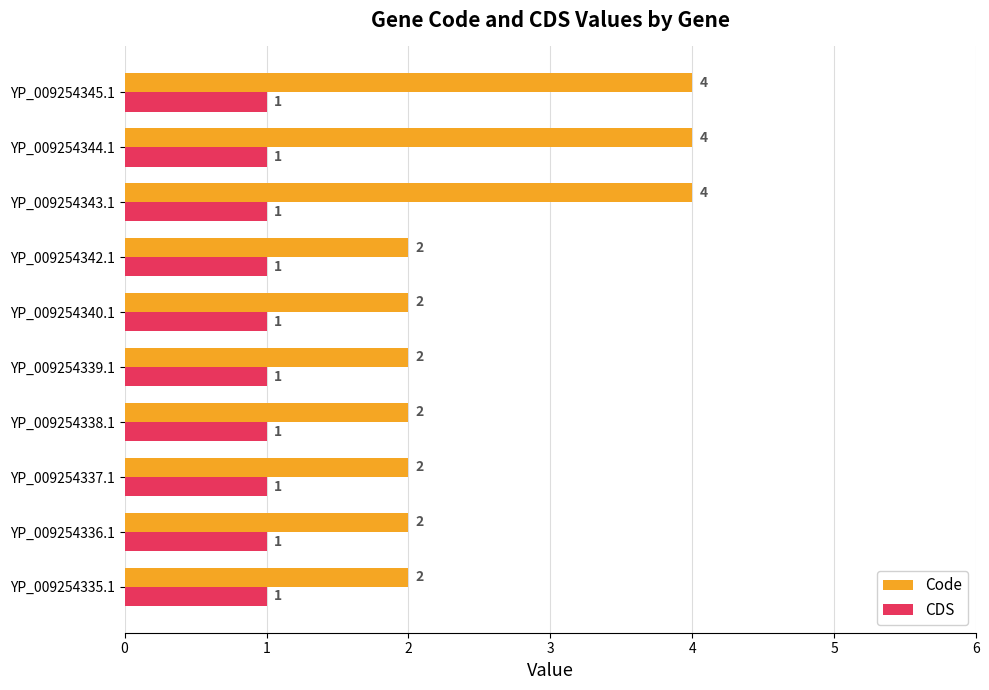

What is the sum of all Code values?

26